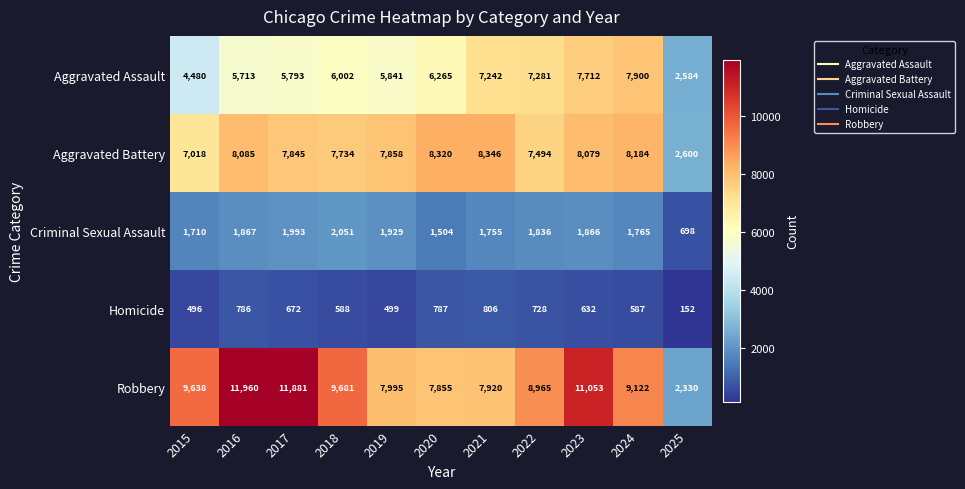

Is the value of Aggravated Battery at 2025 greater than the value of Robbery at 2024?

No